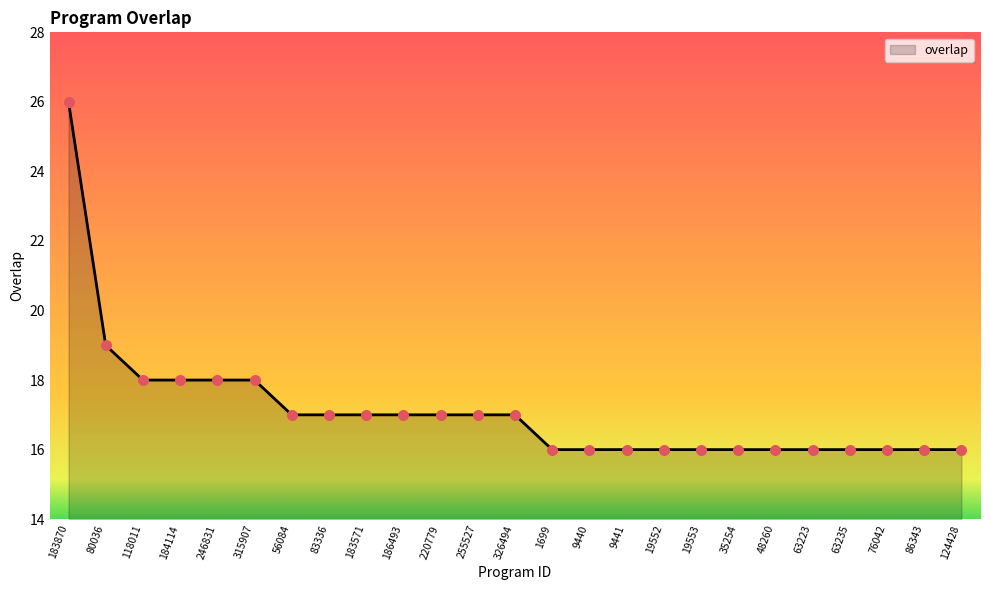

What is the change in value from 315907 to 19552?

-2